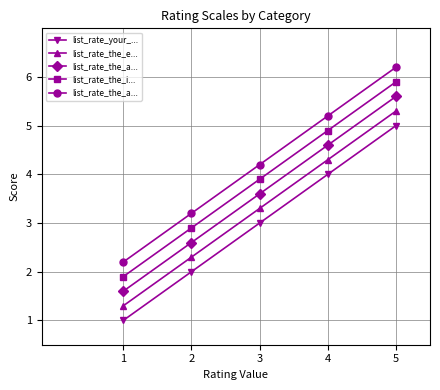

Which series has the largest total across all categories?

list_rate_the_a...